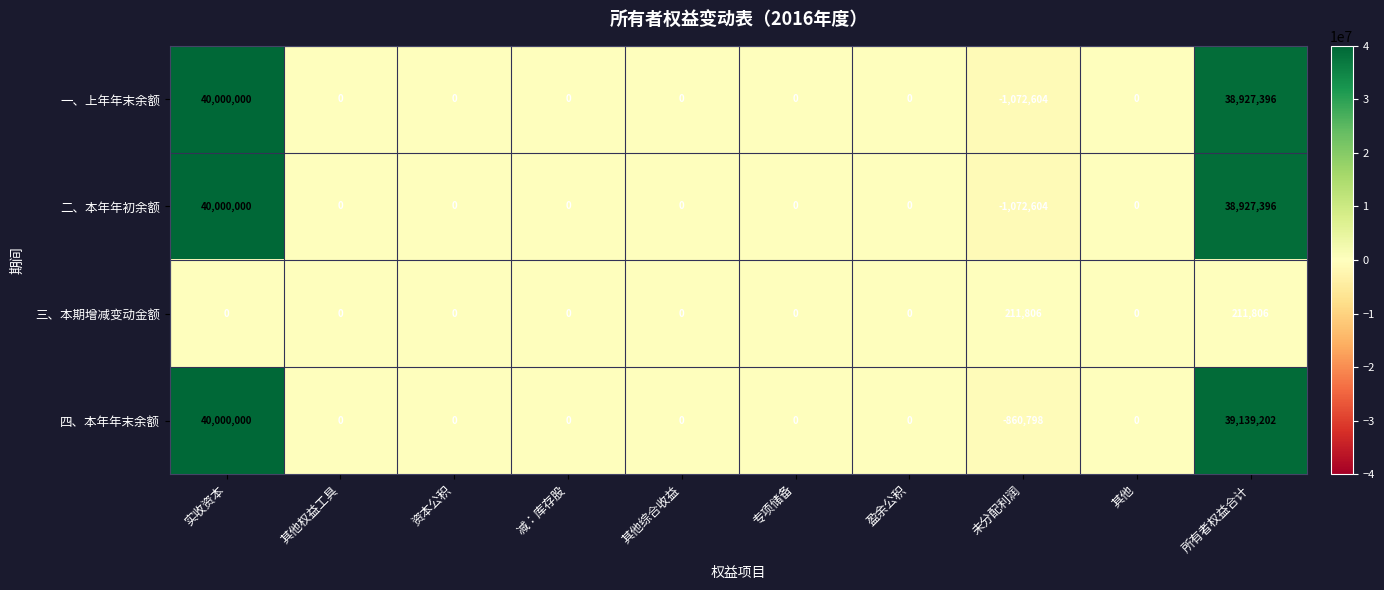

Is the value of 二、本年年初余额 at 未分配利润 greater than the value of 一、上年年末余额 at 其他综合收益?

No